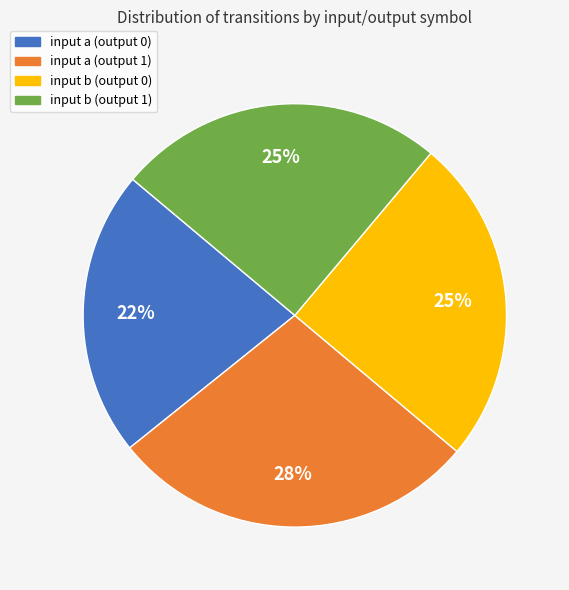

Which has a higher value, input b (output 1) or input a (output 1)?

input a (output 1)